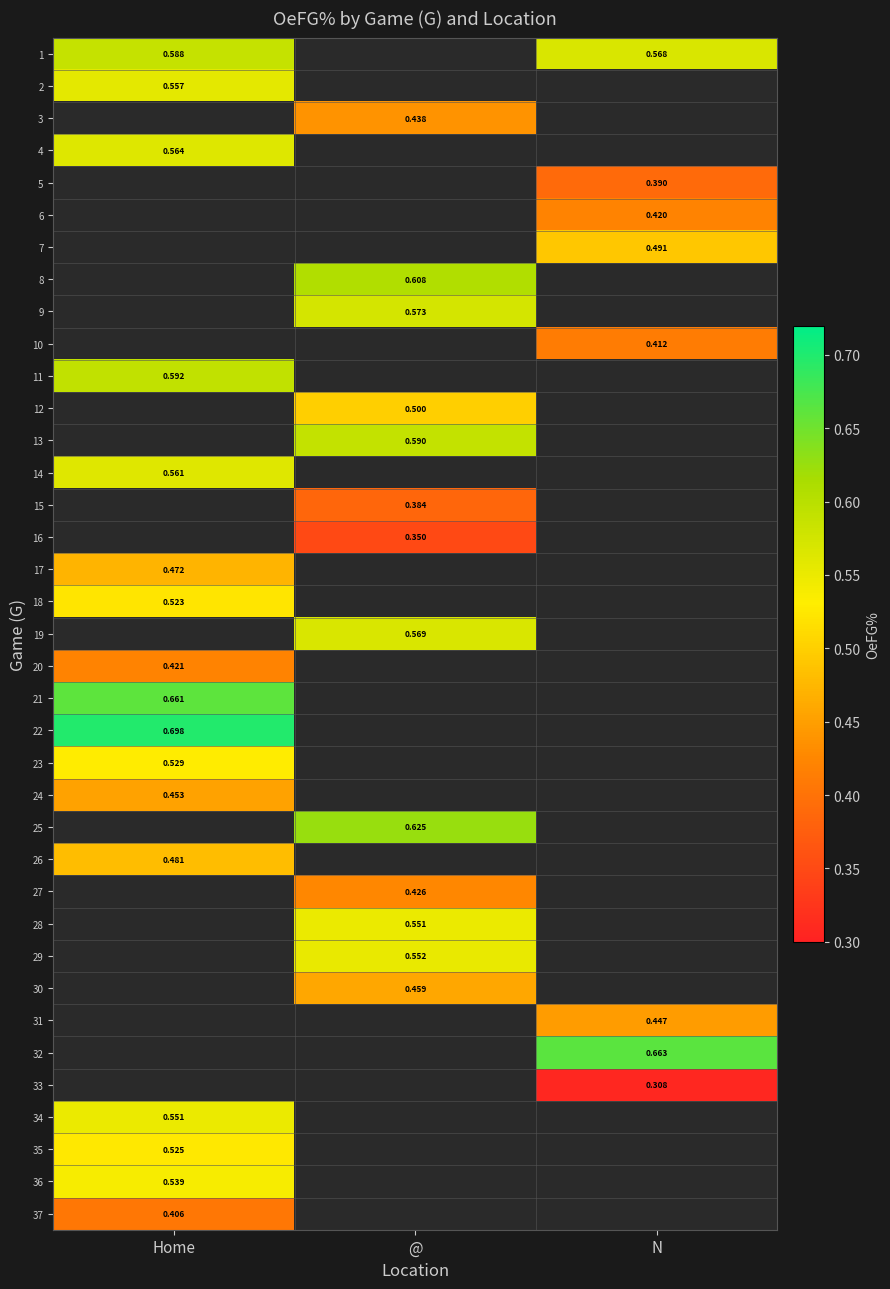

What is the total value across all series at Home?

9.1